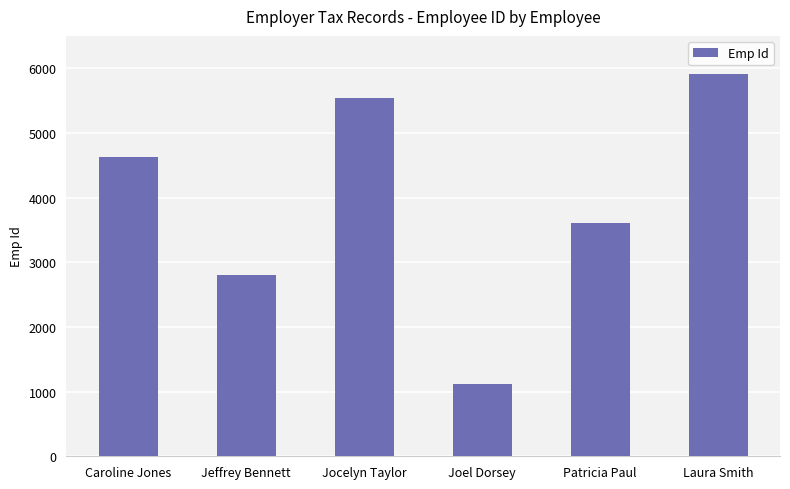

Rank the categories by value from highest to lowest.

Laura Smith, Jocelyn Taylor, Caroline Jones, Patricia Paul, Jeffrey Bennett, Joel Dorsey